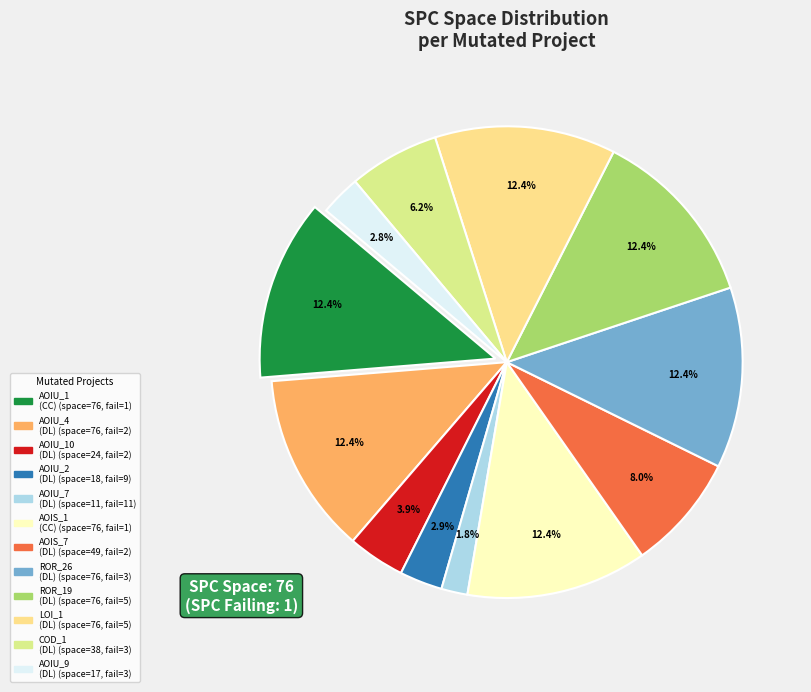

Combined, do DailyLimit.Account.COD_1 and DailyLimit.Account.AOIS_7 account for over 50%?

No